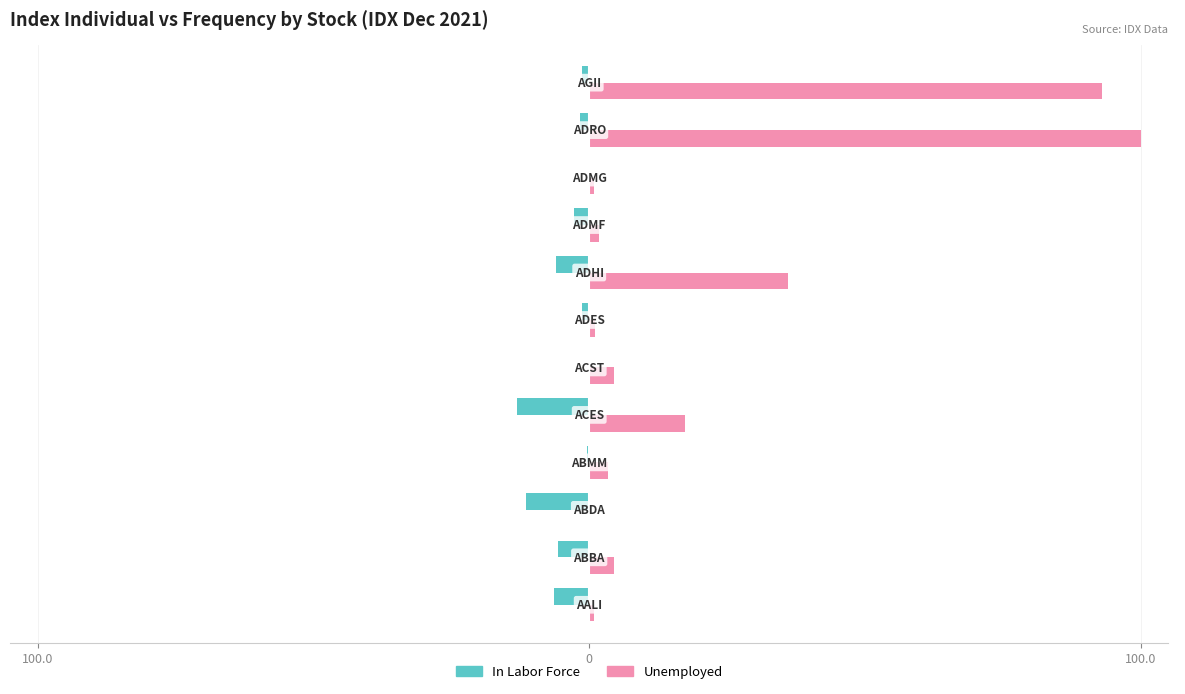

How many groups of bars are there?

12